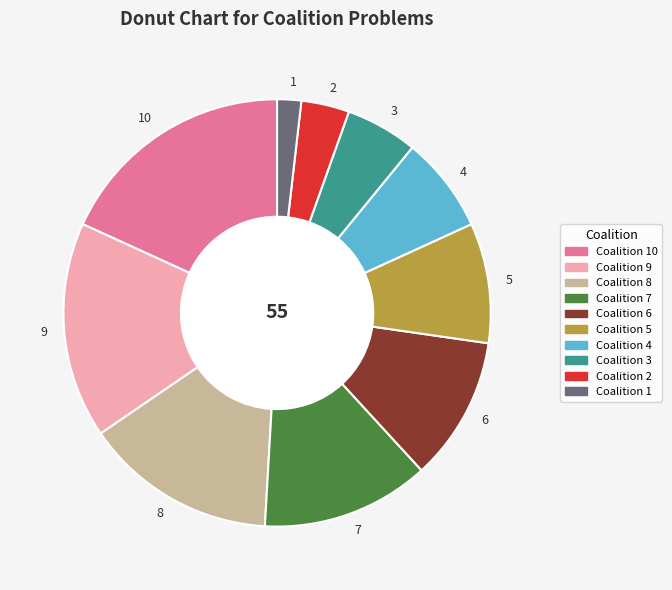

Combined, do Coalition 7 and Coalition 5 account for over 50%?

No